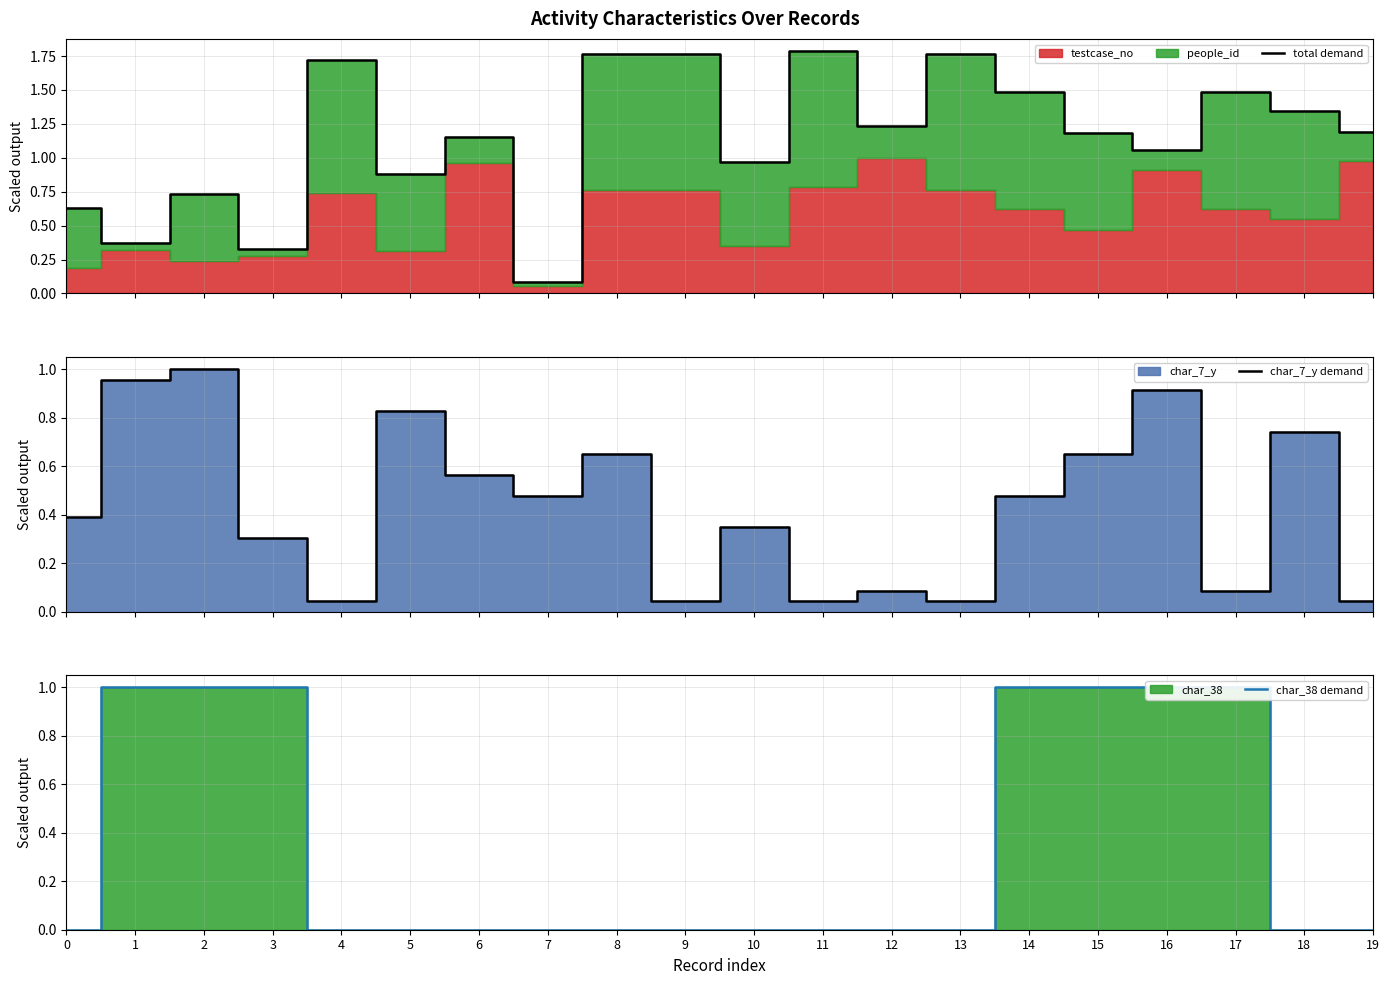

Does the chart have visible grid lines?

Yes